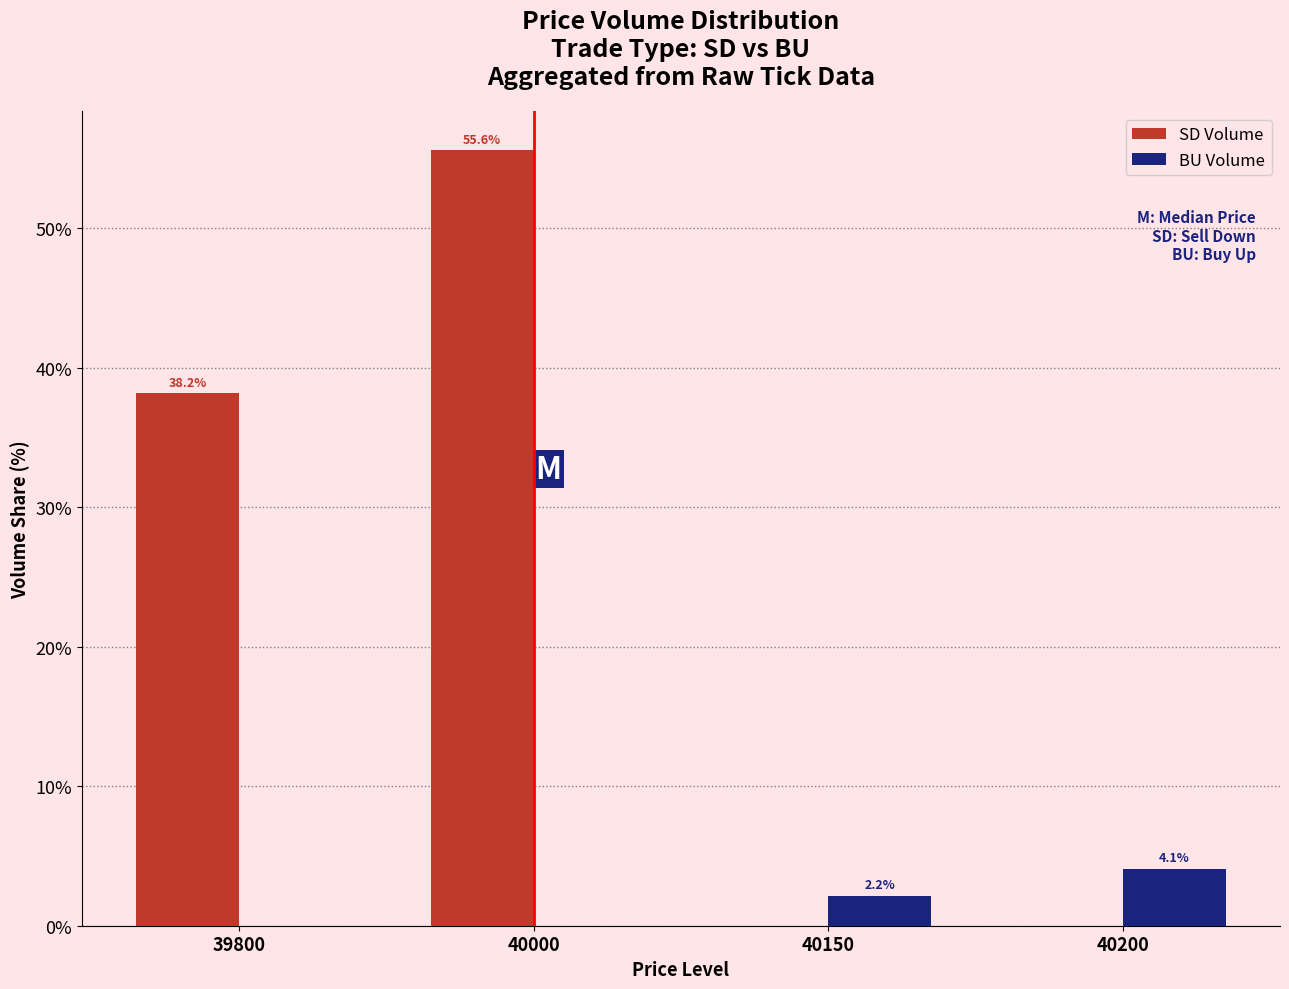

The value of SD Volume at 40200 is 0.0. True or false?

True